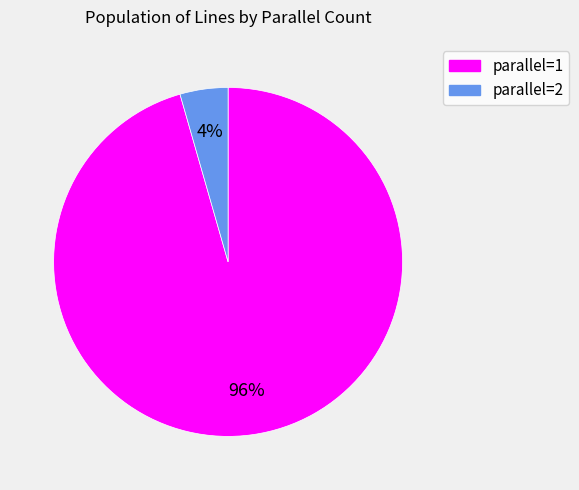

To the nearest percent, what is the average slice percentage?

50%